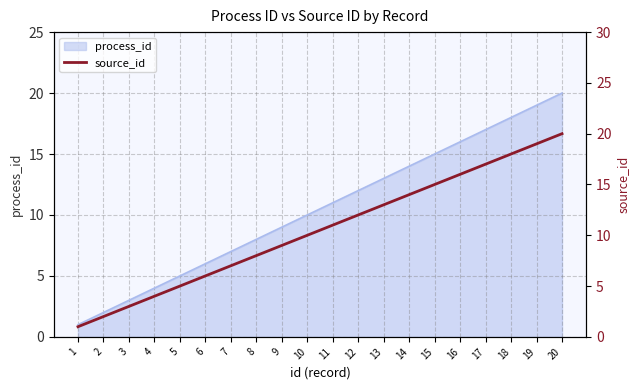

How many lines are shown in the chart?

1